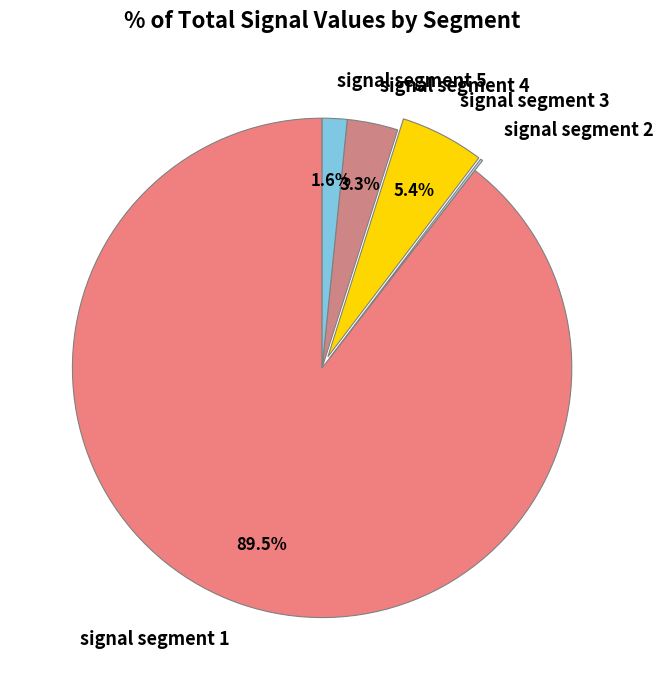

Is there a majority slice in this chart?

Yes